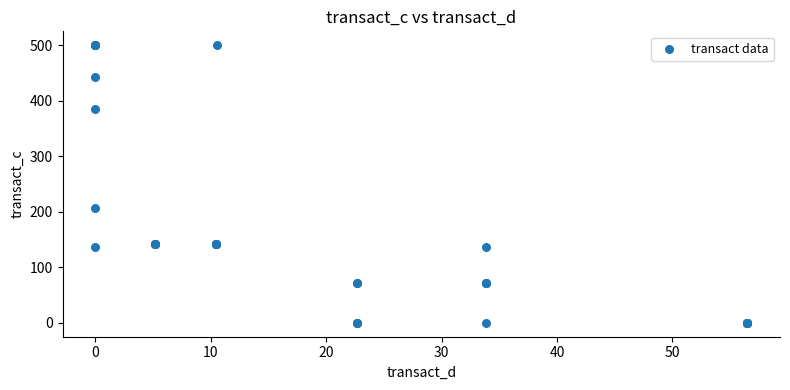

What Y value in the scatter plot is closest to 250?

207.1